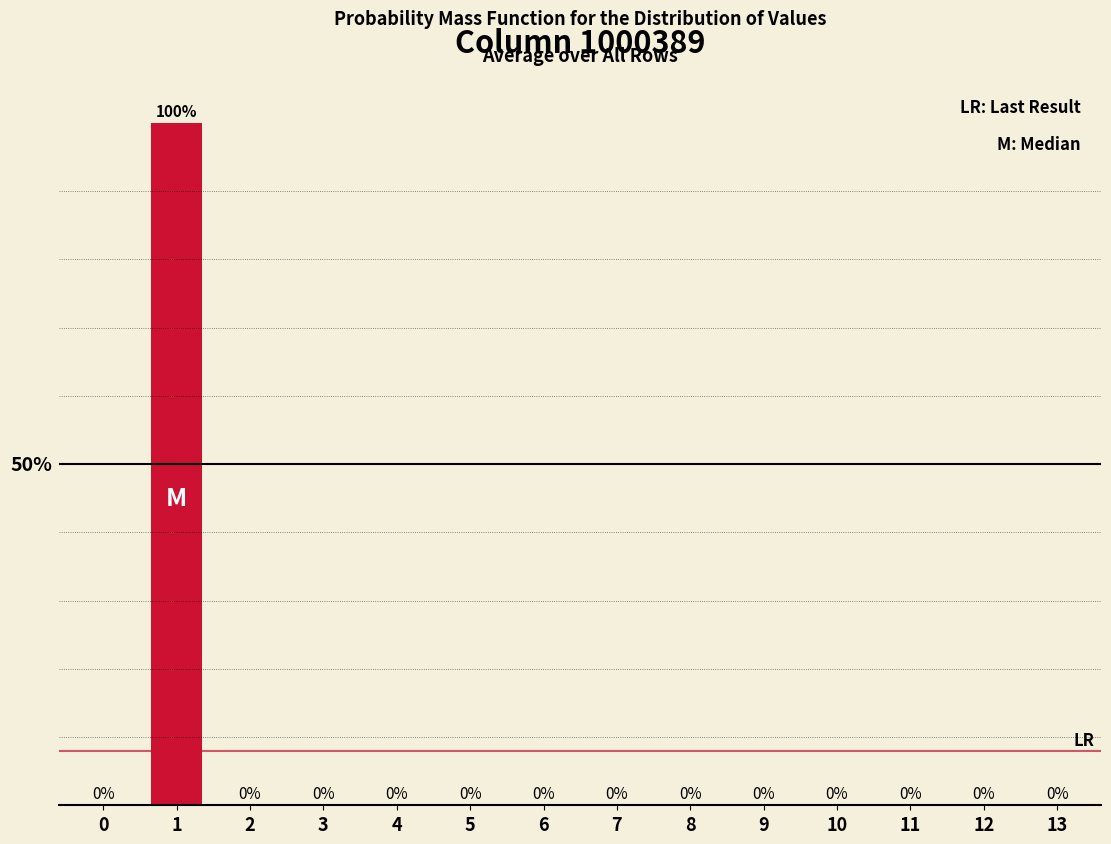

Are the bars horizontal?

No